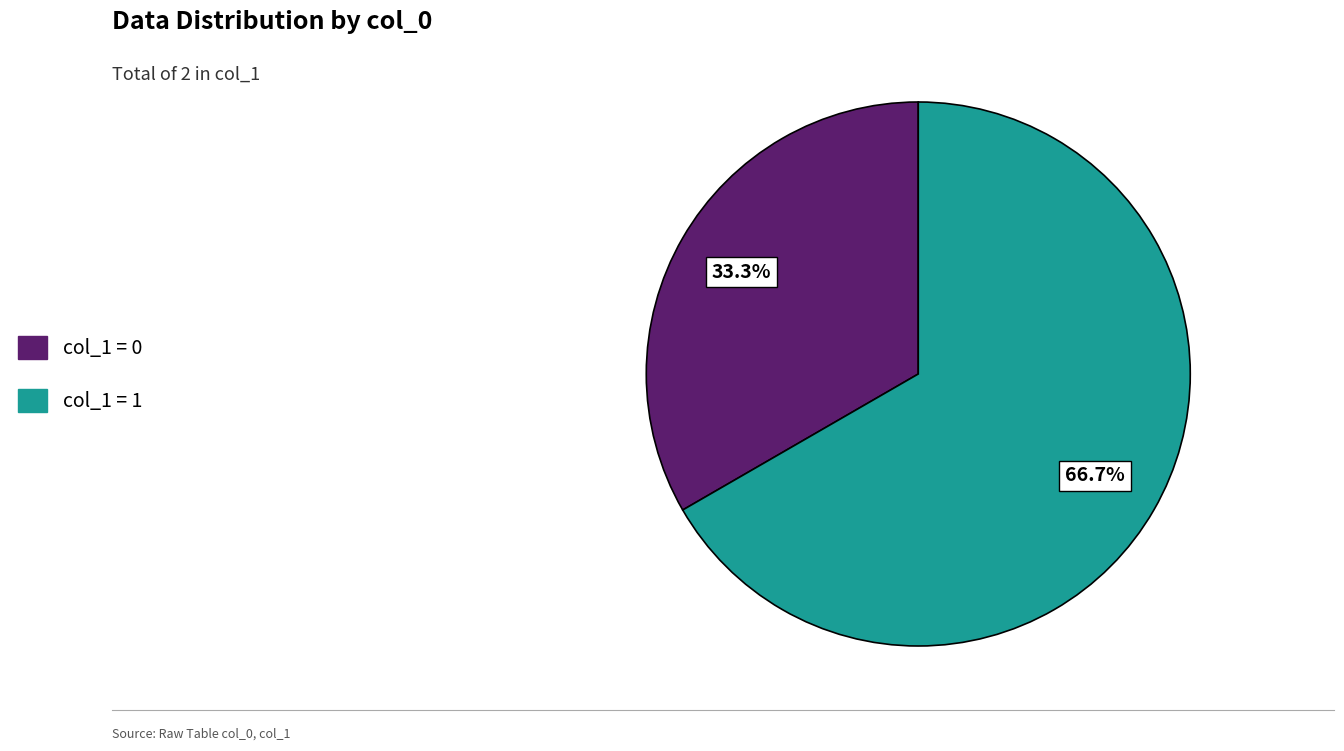

Is there a majority slice in this chart?

Yes